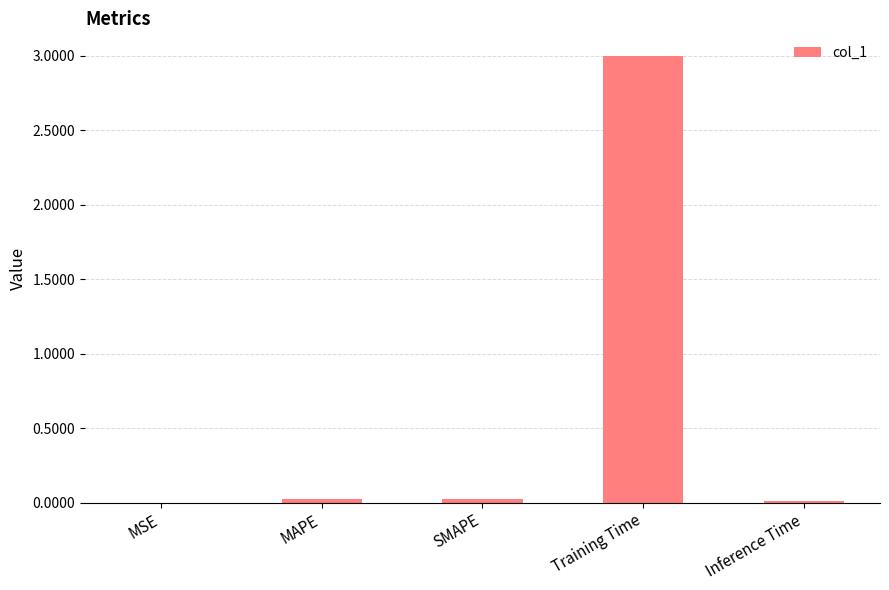

What is the average value?

0.6